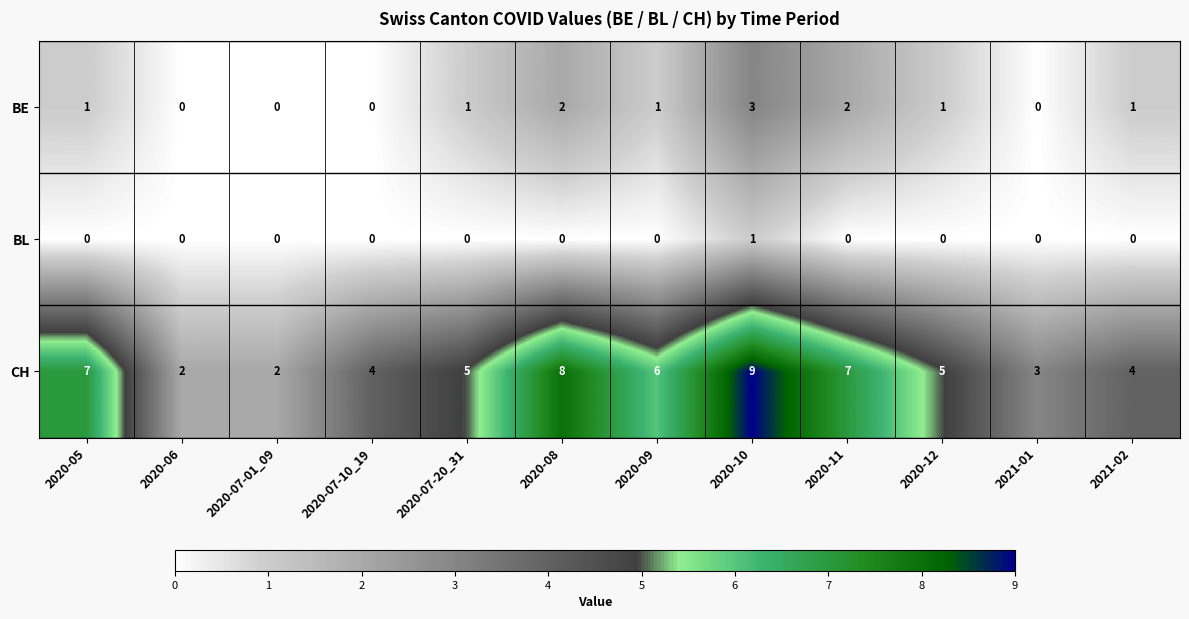

List the series in order of their overall mean, lowest first.

BL, BE, CH